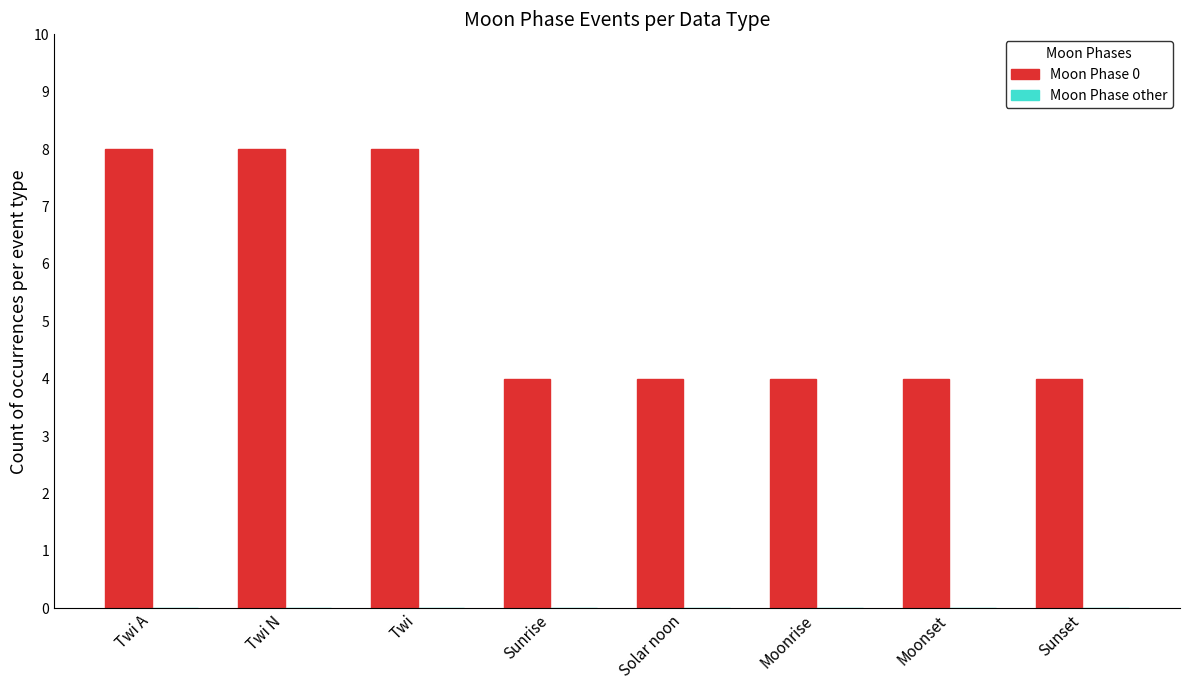

What is the maximum value shown in the chart?

8